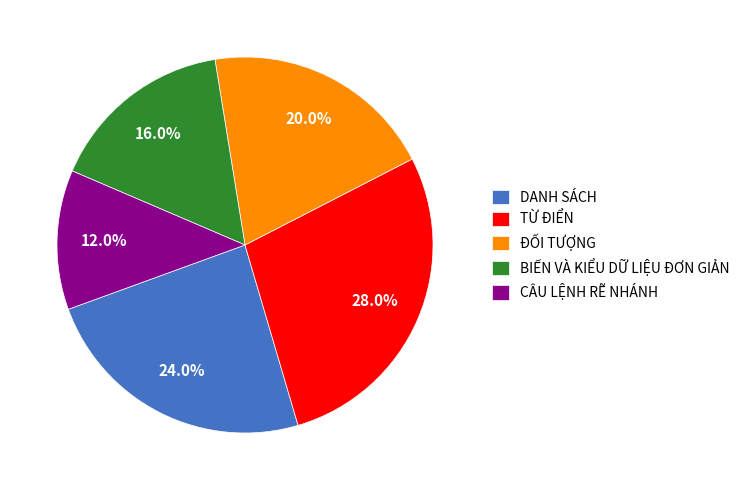

What is the largest slice in the pie chart?

TỪ ĐIỂN